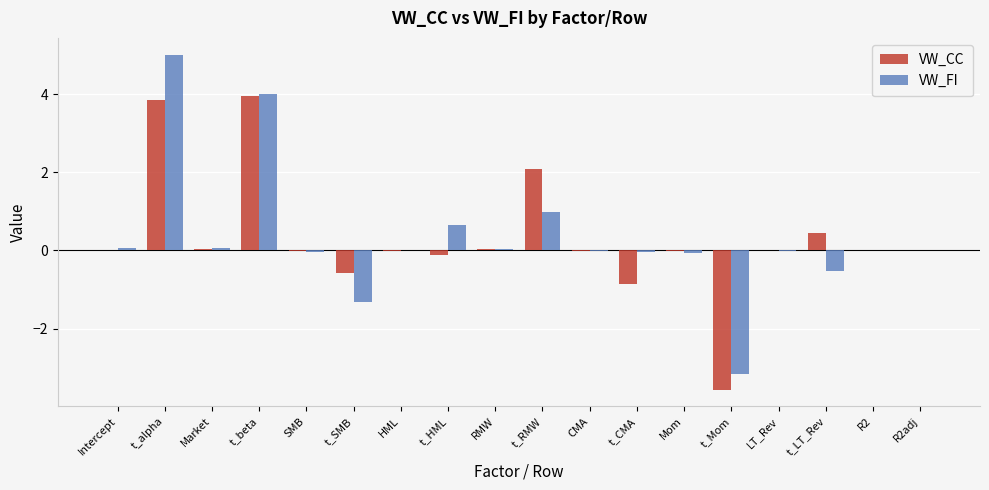

At which category is the sum across all series the highest?

t_alpha